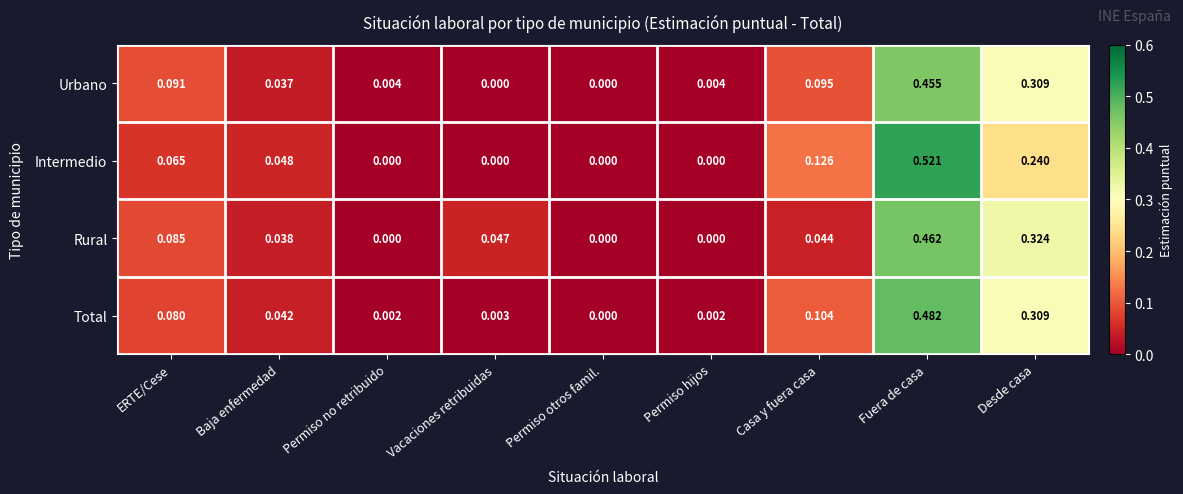

Which series has the largest total across all categories?

Total